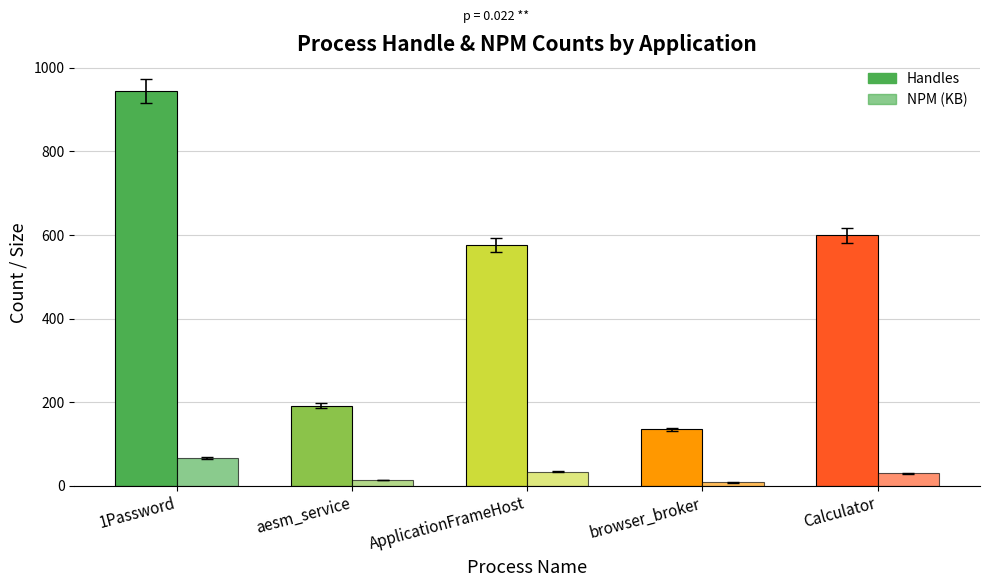

Which has a higher value, ApplicationFrameHost or Calculator?

Calculator